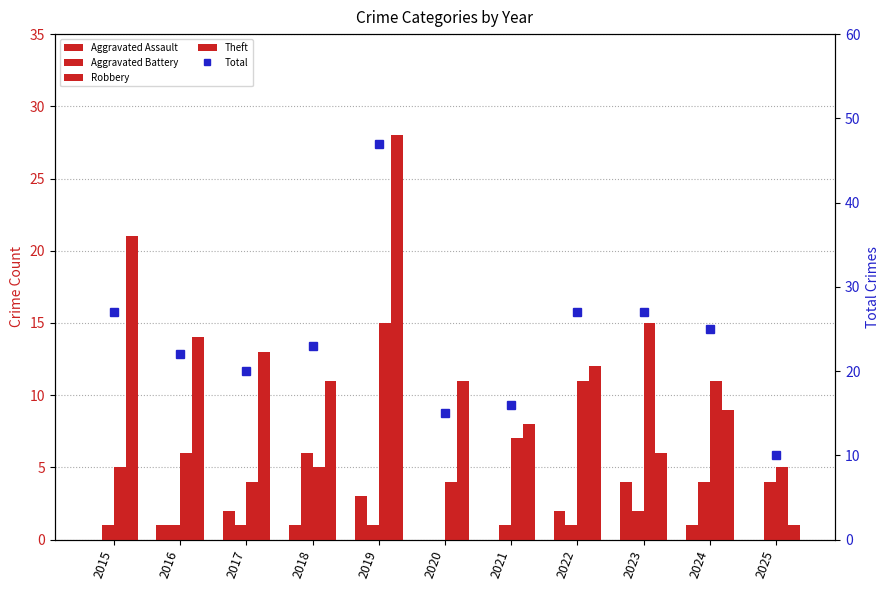

Where is Theft nearest to the value 14?

2016